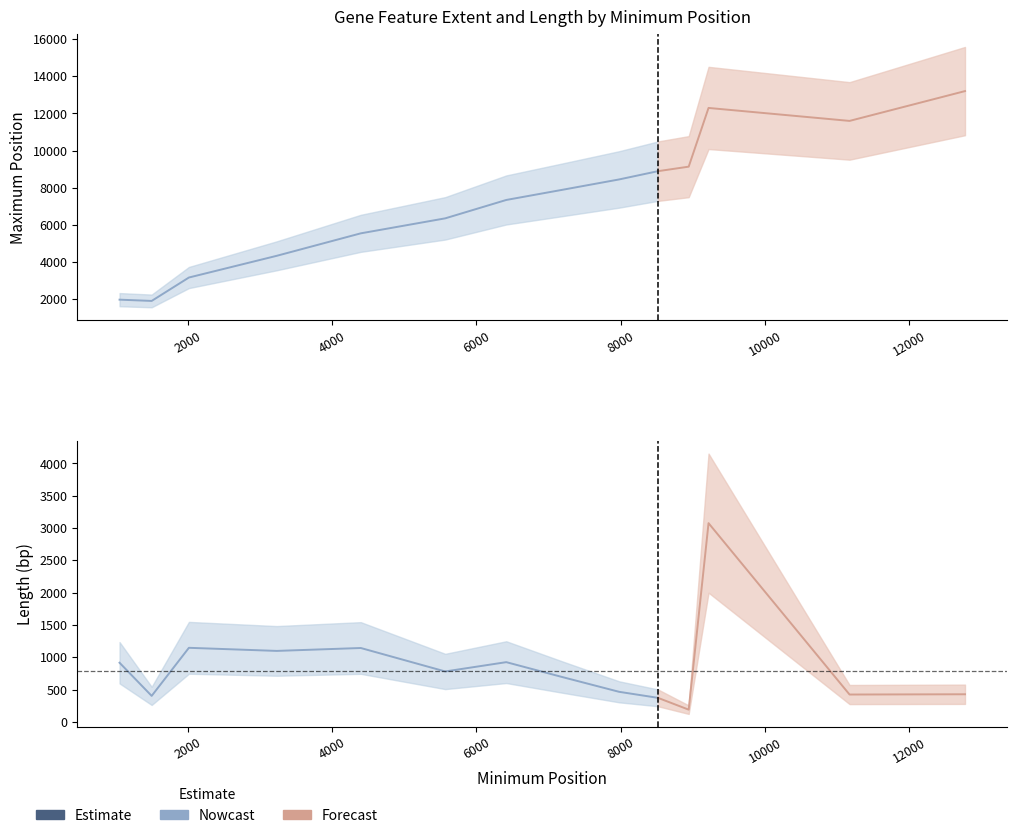

At which category does Maximum reach its first local peak?

9219